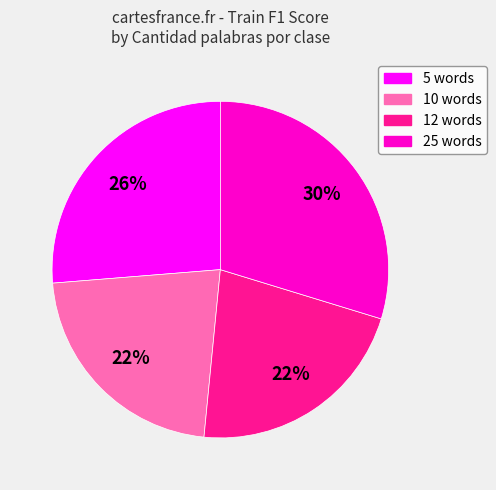

Between 10 and 25, which is larger?

25